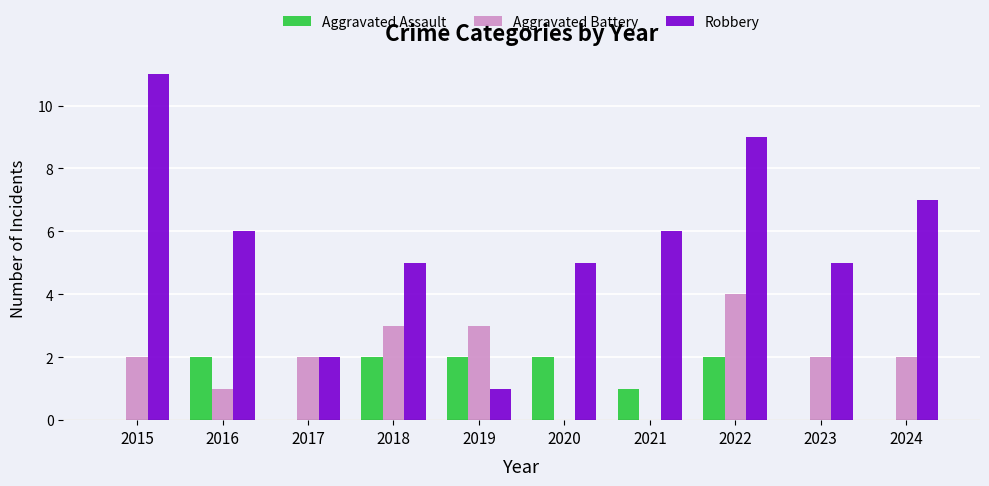

Reading left to right, transcribe all the data shown in this chart.

Aggravated Assault: 0	2	0	2	2	2	1	2	0	0
Aggravated Battery: 2	1	2	3	3	0	0	4	2	2
Robbery: 11	6	2	5	1	5	6	9	5	7